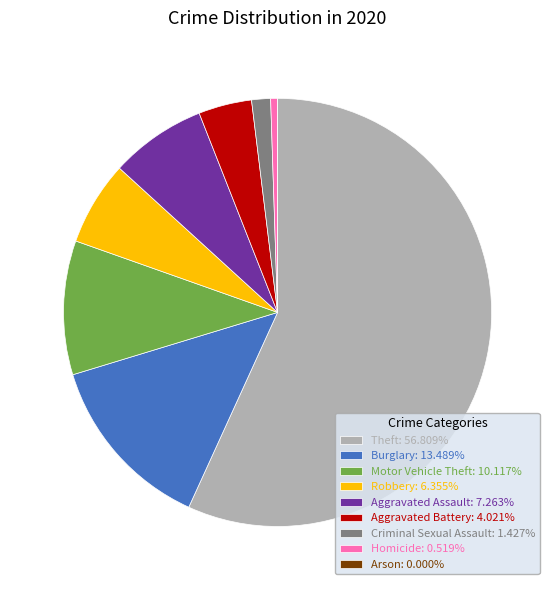

What is the ratio of the value at Theft: 56.809% to the value at Burglary: 13.489%?

4.2